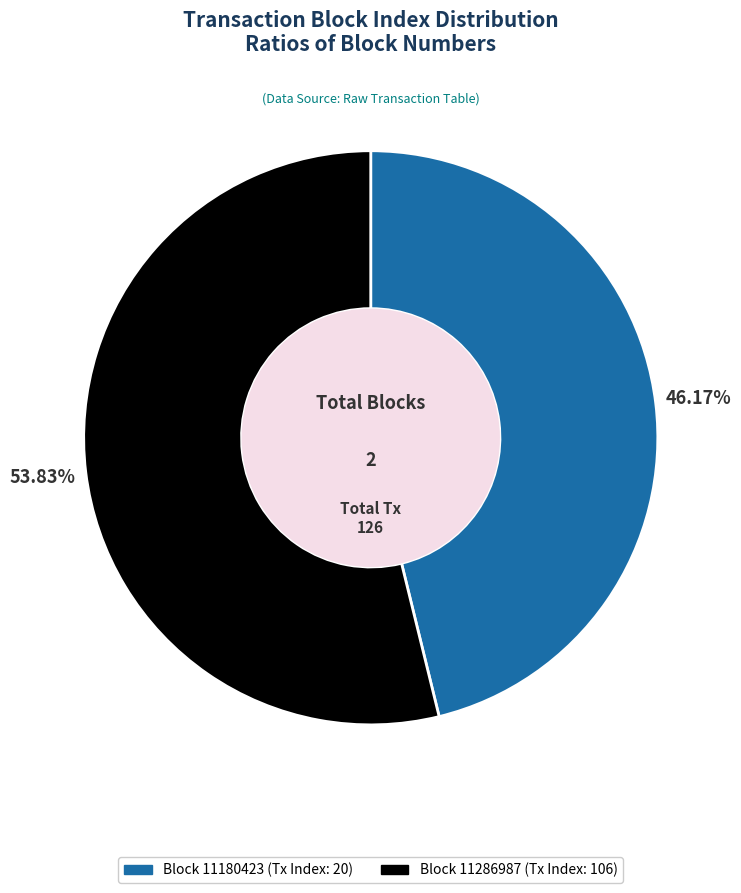

How many segments does this pie chart have?

2